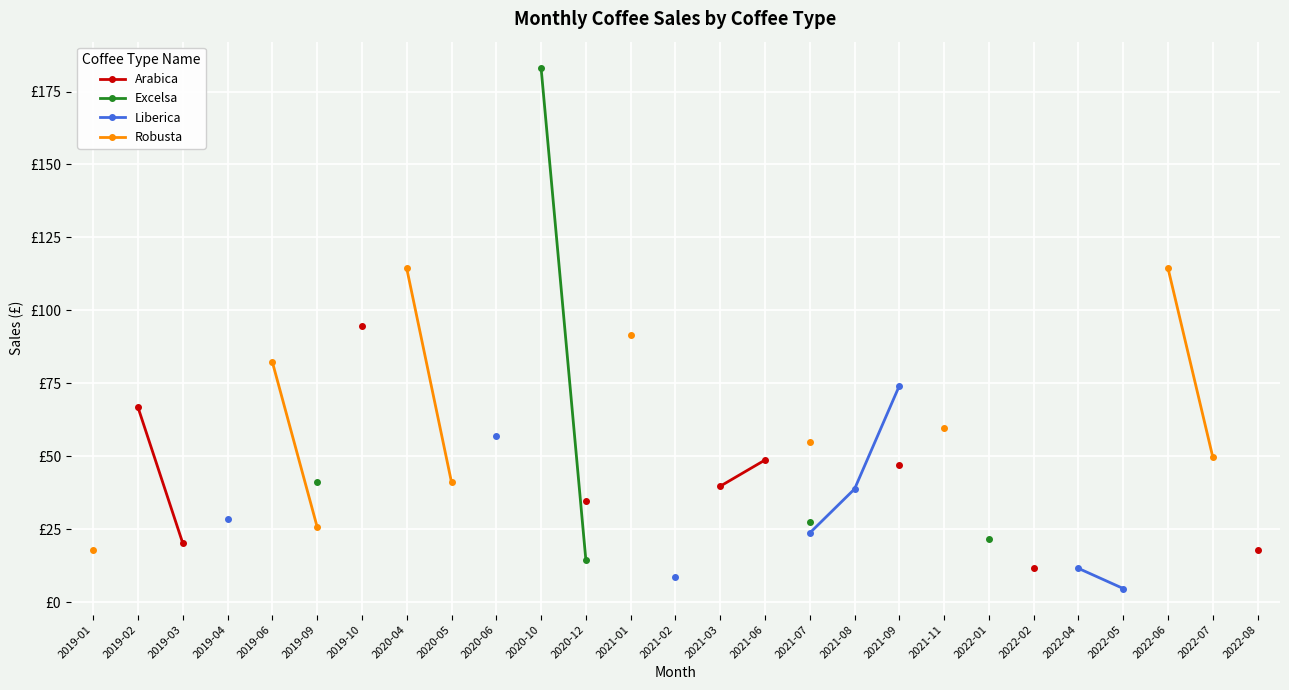

Count the number of categories in the chart.

27